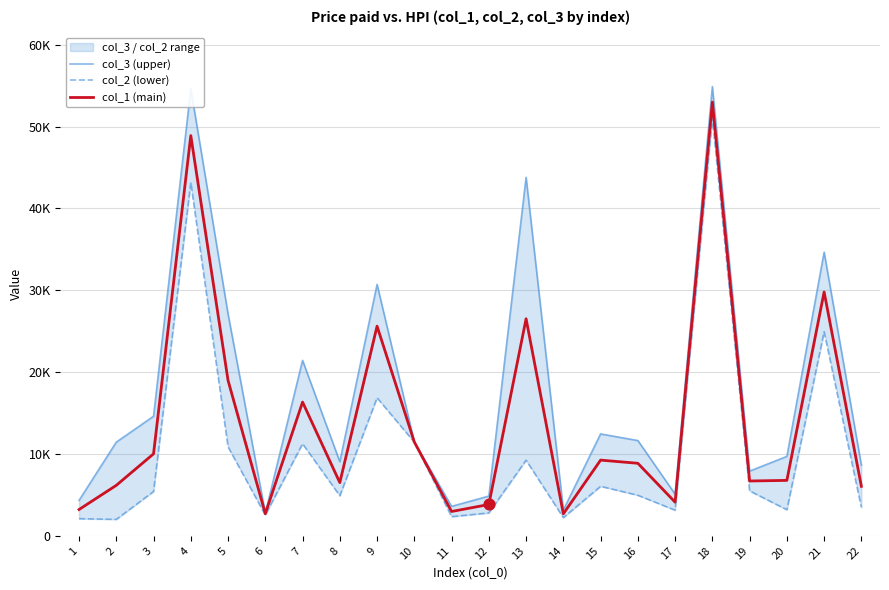

Which series contains the lowest Y value?

col_2 (lower)